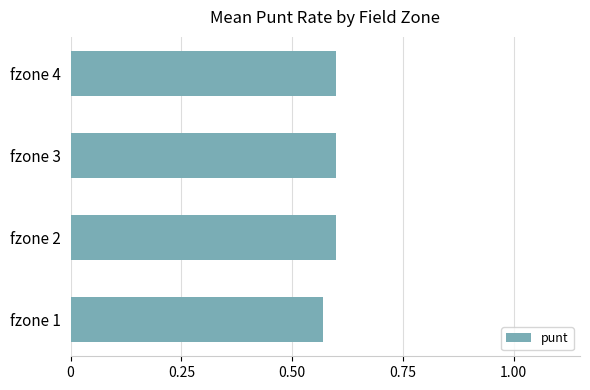

Between fzone 4 and fzone 1, which is larger?

fzone 4